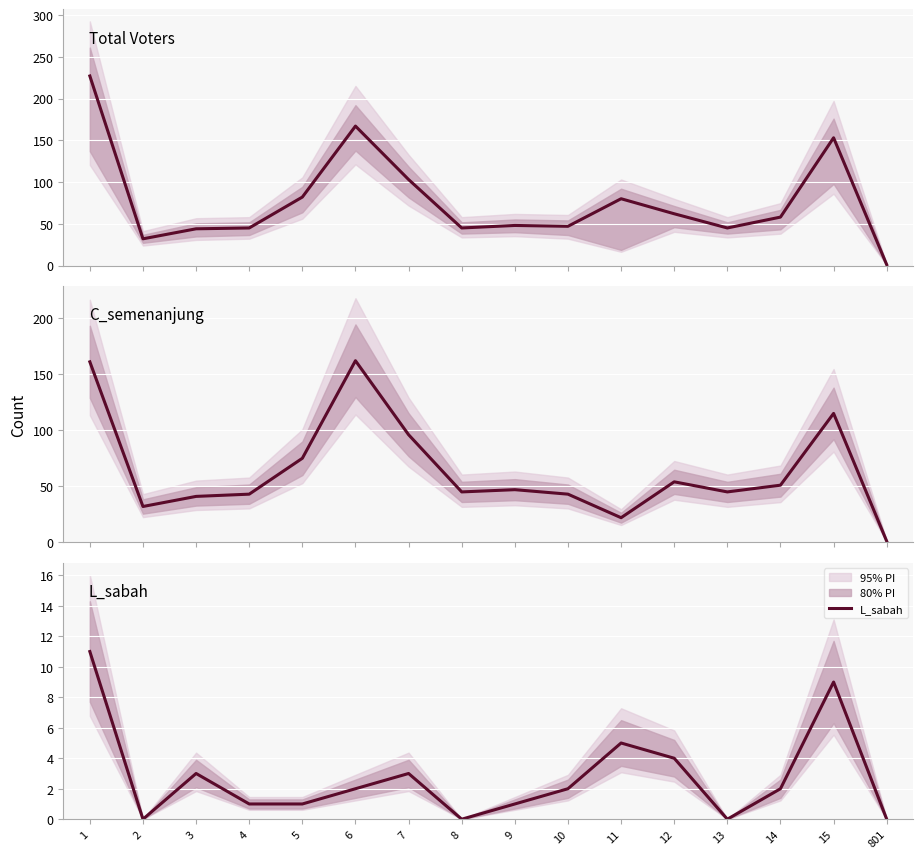

What is the difference between the maximum and minimum values in the L_sabah series?

11